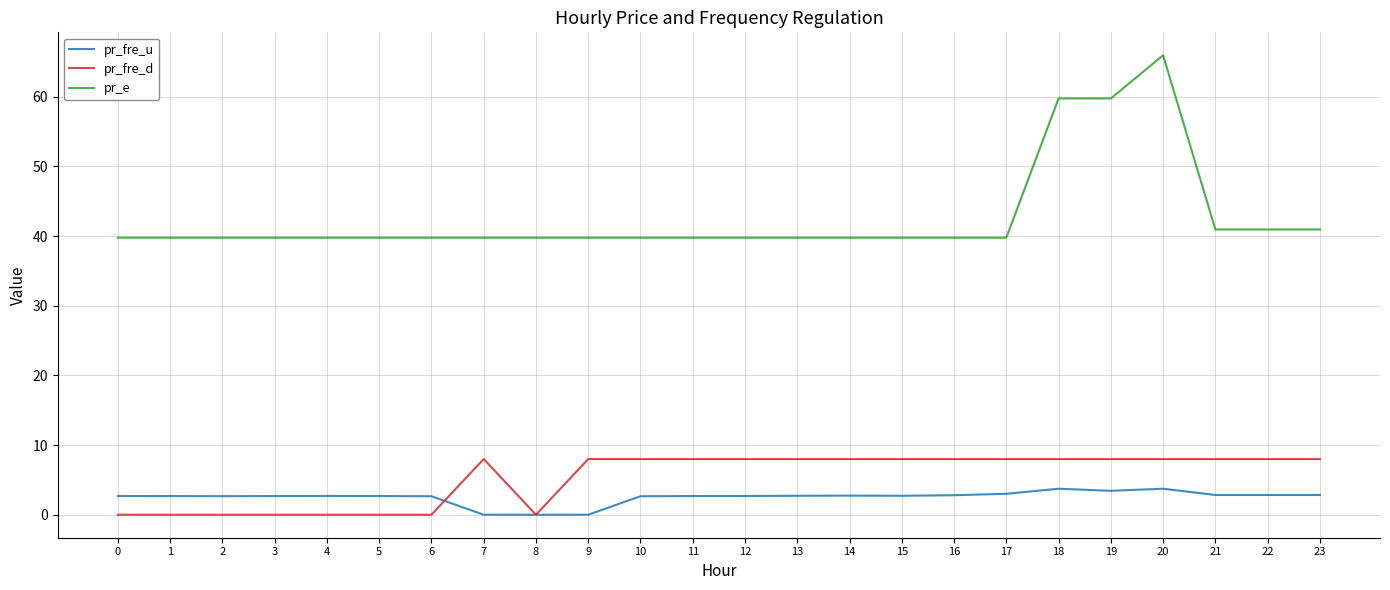

Is it true that pr_fre_d equals 8.0 at 13?

True